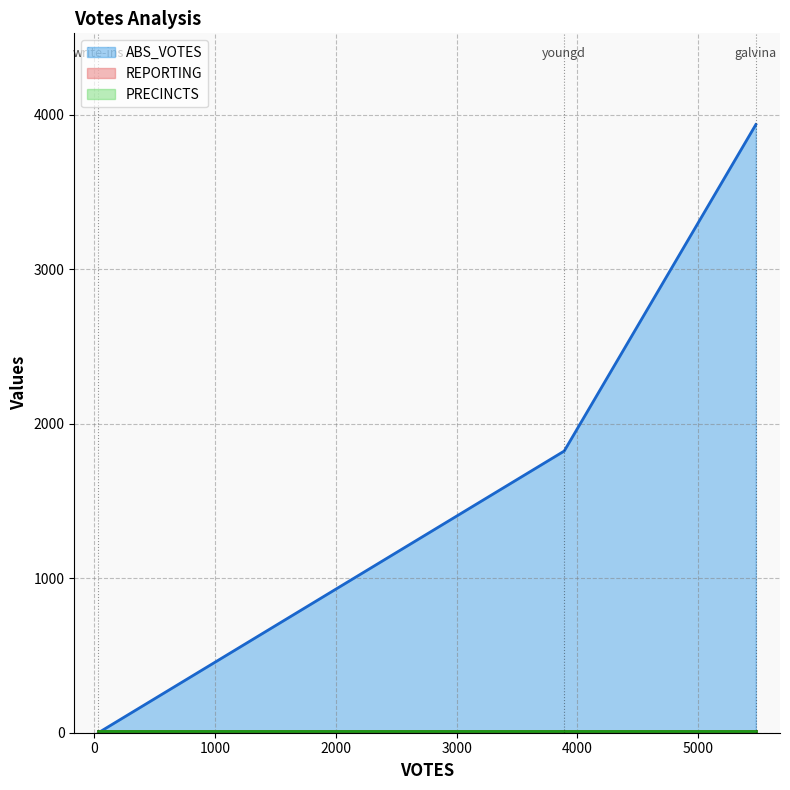

What is the sum of the REPORTING values at youngd and write-ins?

16